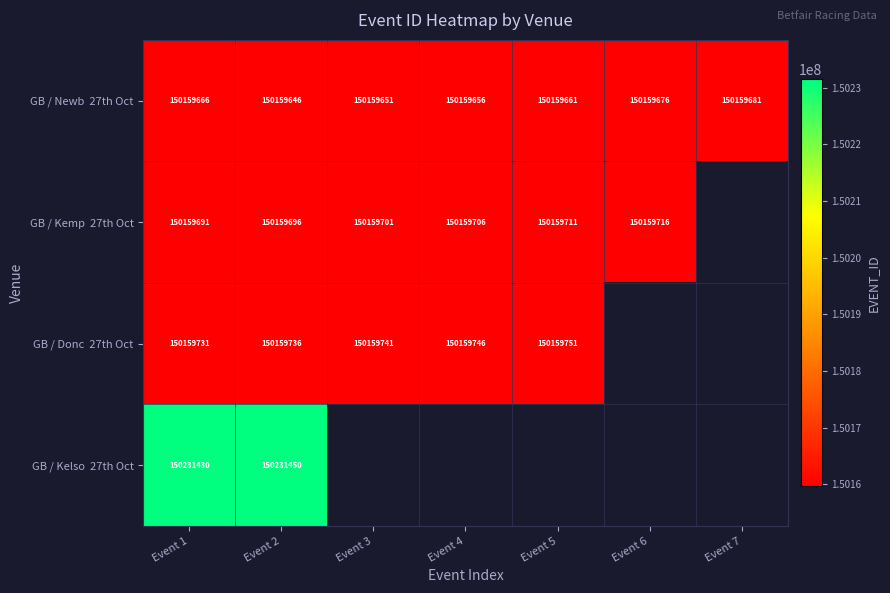

True or false: GB / Donc 27th Oct has a value of 150159746.0 at Event 4.

True